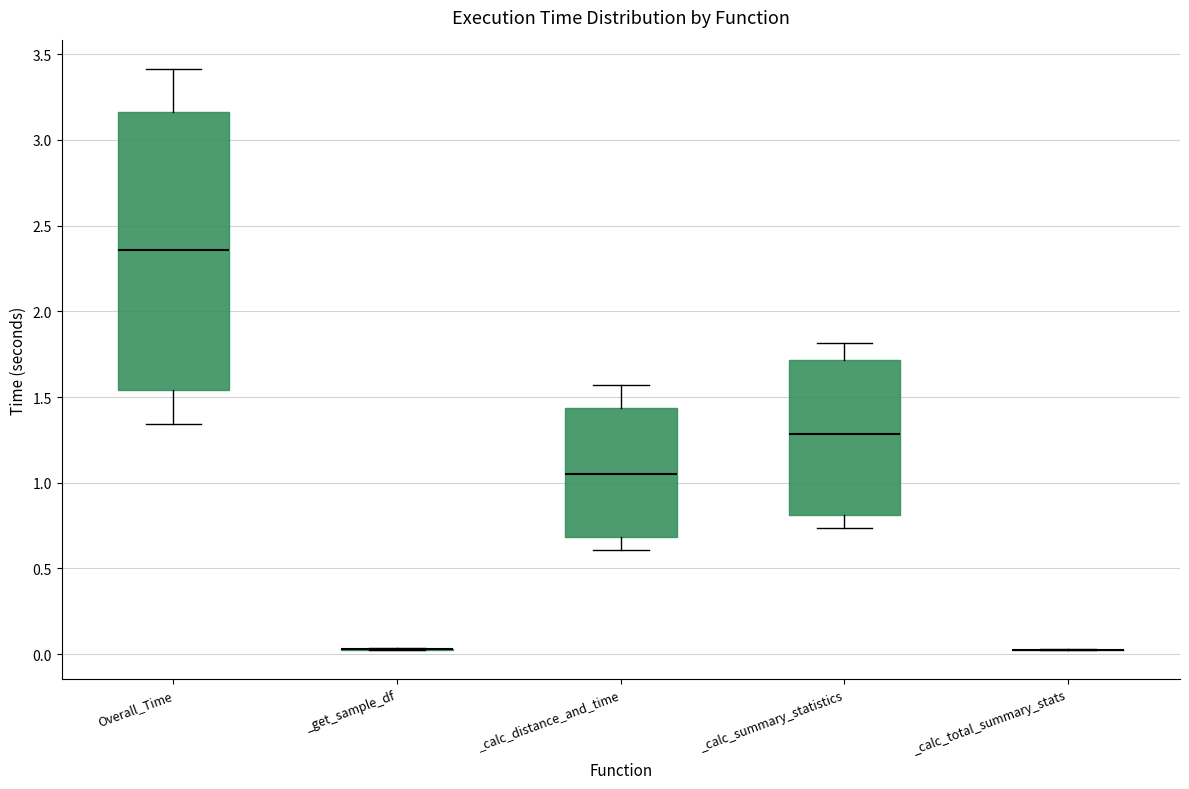

Reading left to right, transcribe this box plot: for each box, give where its median line is, the range the box spans, and where its two whiskers end, as read against the y-axis. The values are not printed on the chart, so give them approximately, as read against the axis.

Overall_Time: median 2.35, box 1.55 to 3.15, whiskers 1.35 to 3.40
_get_sample_df: box collapsed to a line at 0.05, whiskers 0.00 to 0.05
_calc_distance_and_time: median 1.05, box 0.70 to 1.45, whiskers 0.60 to 1.55
_calc_summary_statistics: median 1.30, box 0.80 to 1.70, whiskers 0.75 to 1.80
_calc_total_summary_stats: box collapsed to a line at 0.05, whiskers 0.00 to 0.05